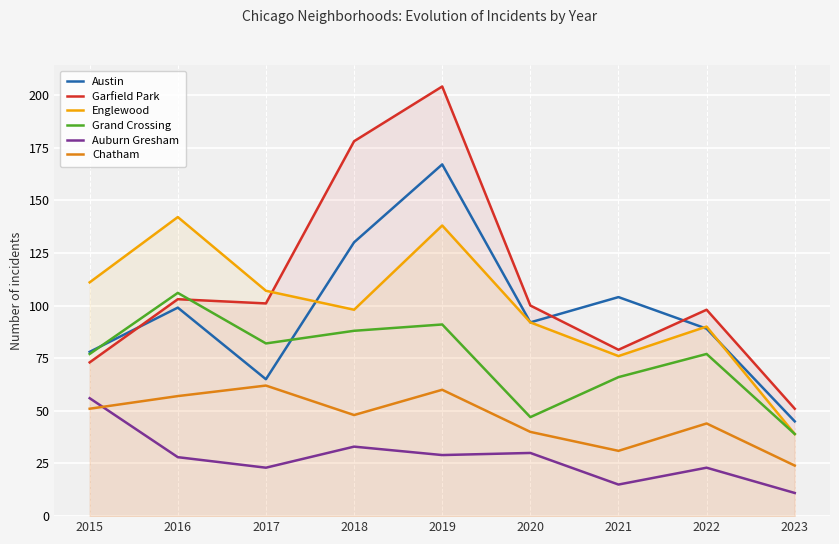

Which has a higher value, 2015 or 2022?

2022